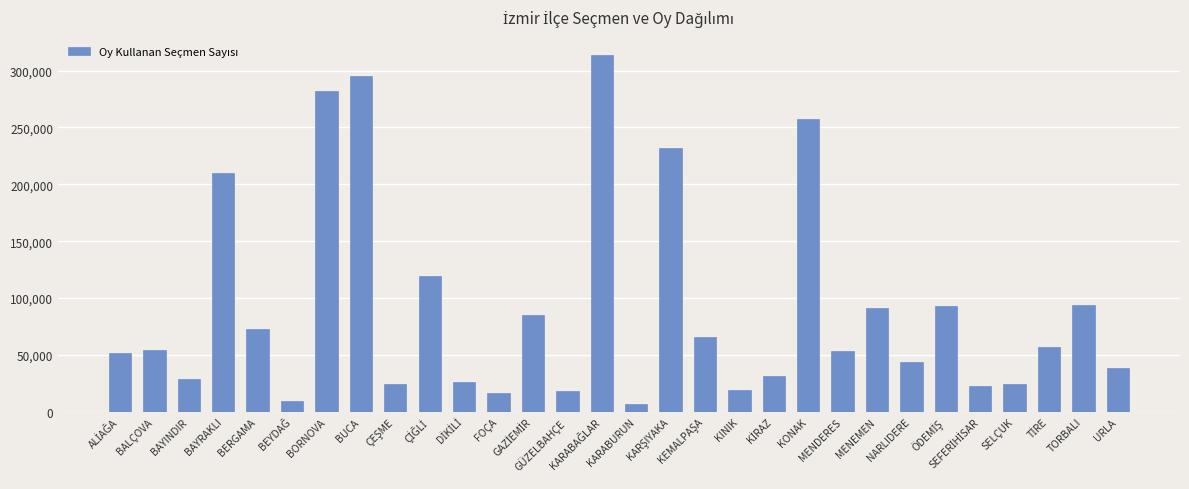

What is the greatest value displayed?

314170